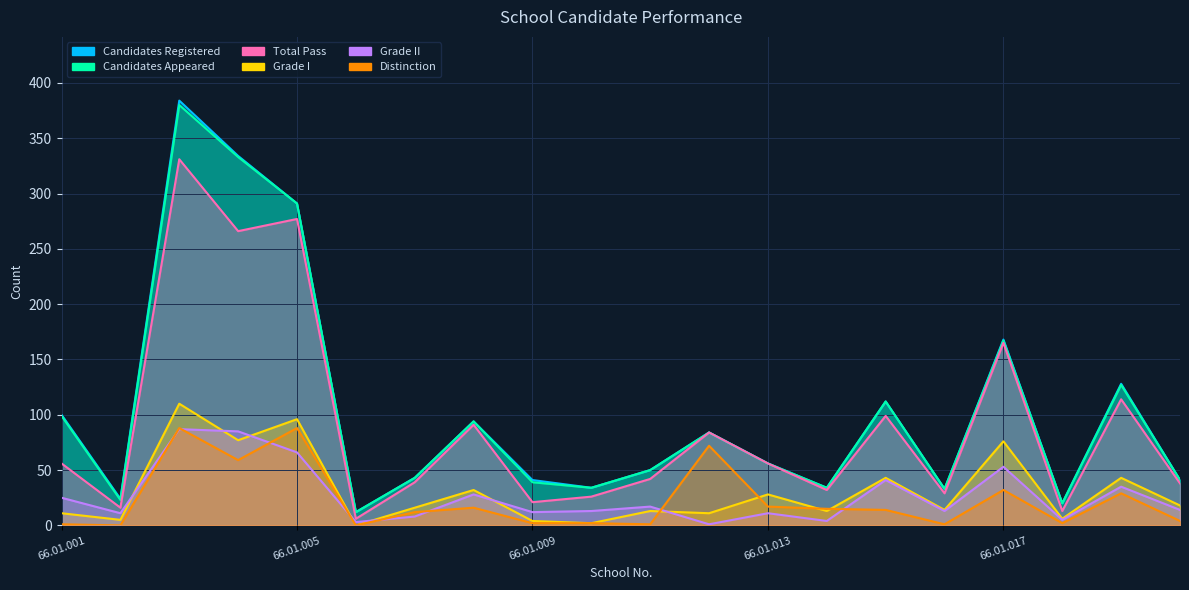

Between 66.01.004 and 66.01.009, which is larger?

66.01.004